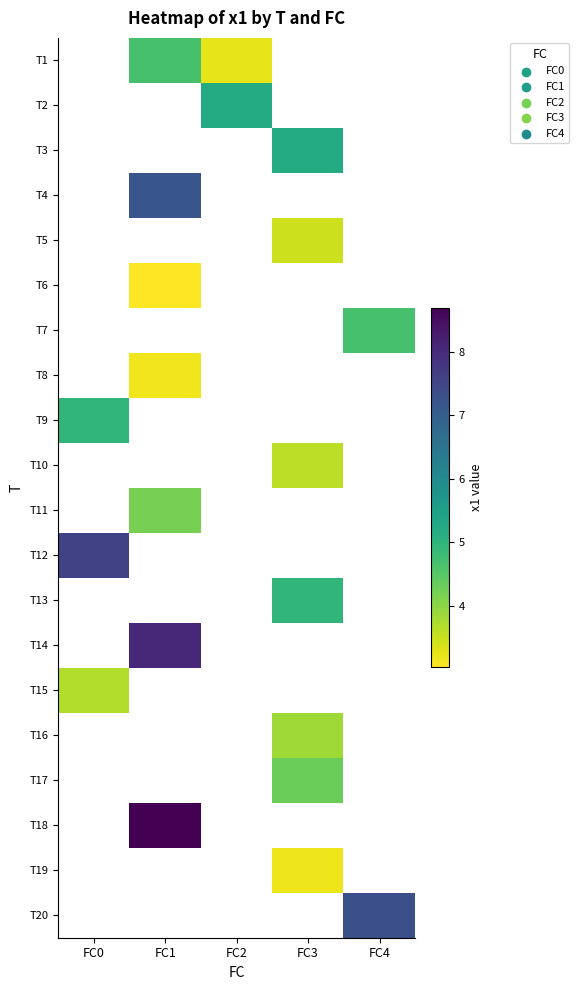

Which has a higher value, FC2 or FC1?

FC1